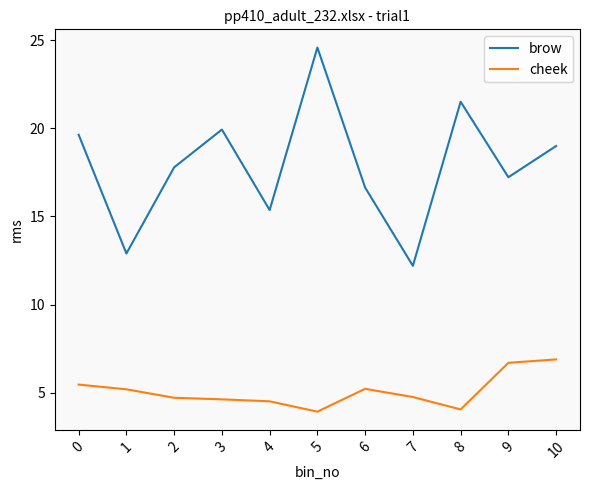

What is the maximum value for cheek?

6.9